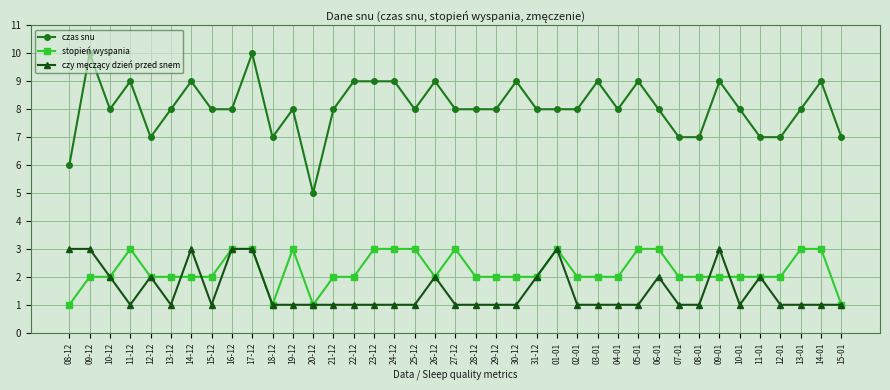

At how many categories does at least one series exceed 4?

39